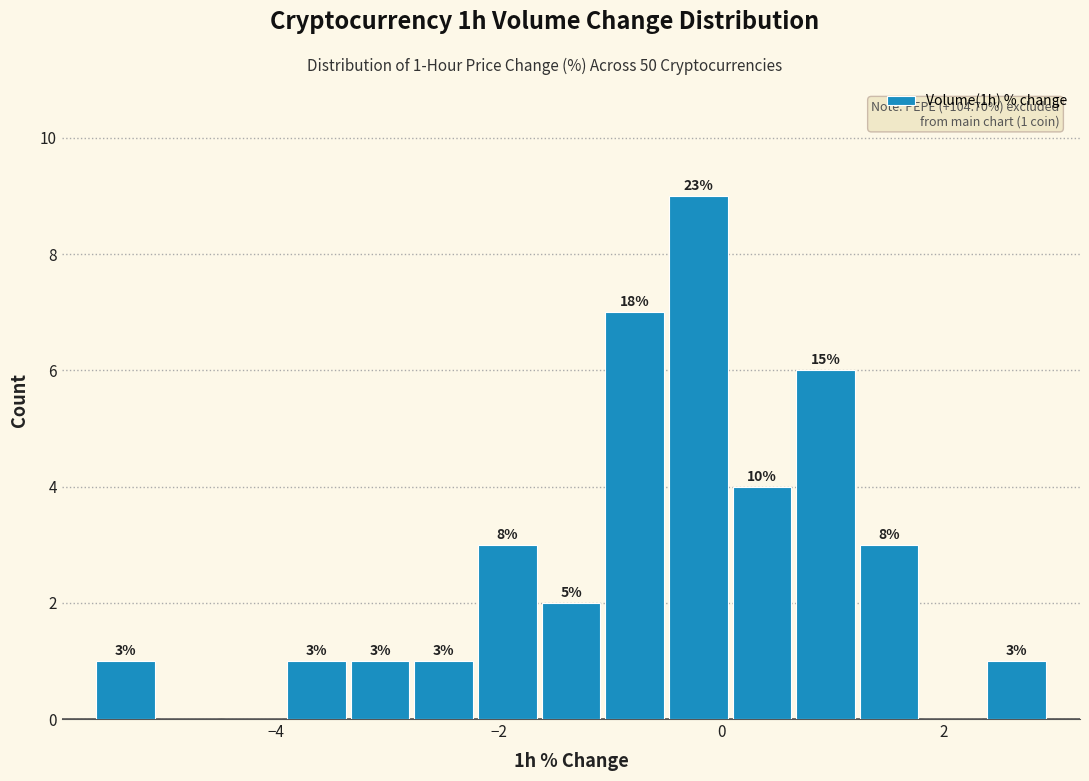

Read against the x-axis, roughly where is the centre of the tallest bar?

-0.2